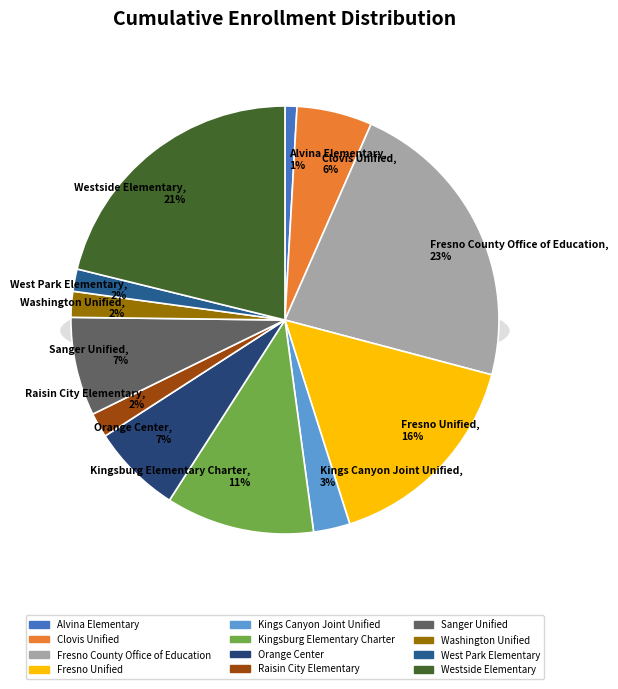

How much of the chart is everything except Washington Unified?

98.1%